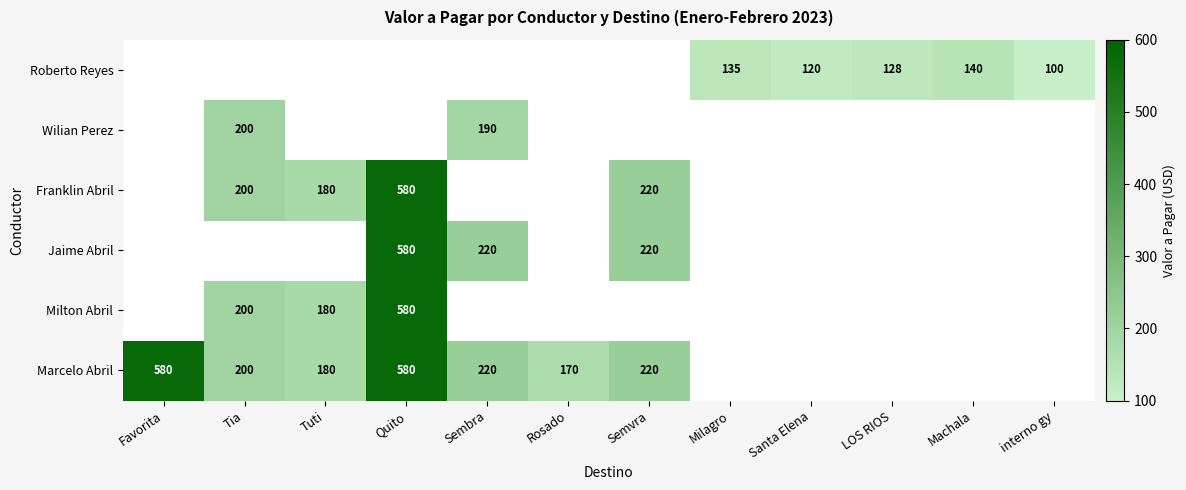

Is it true that Milton Abril equals 200 at Tia?

True